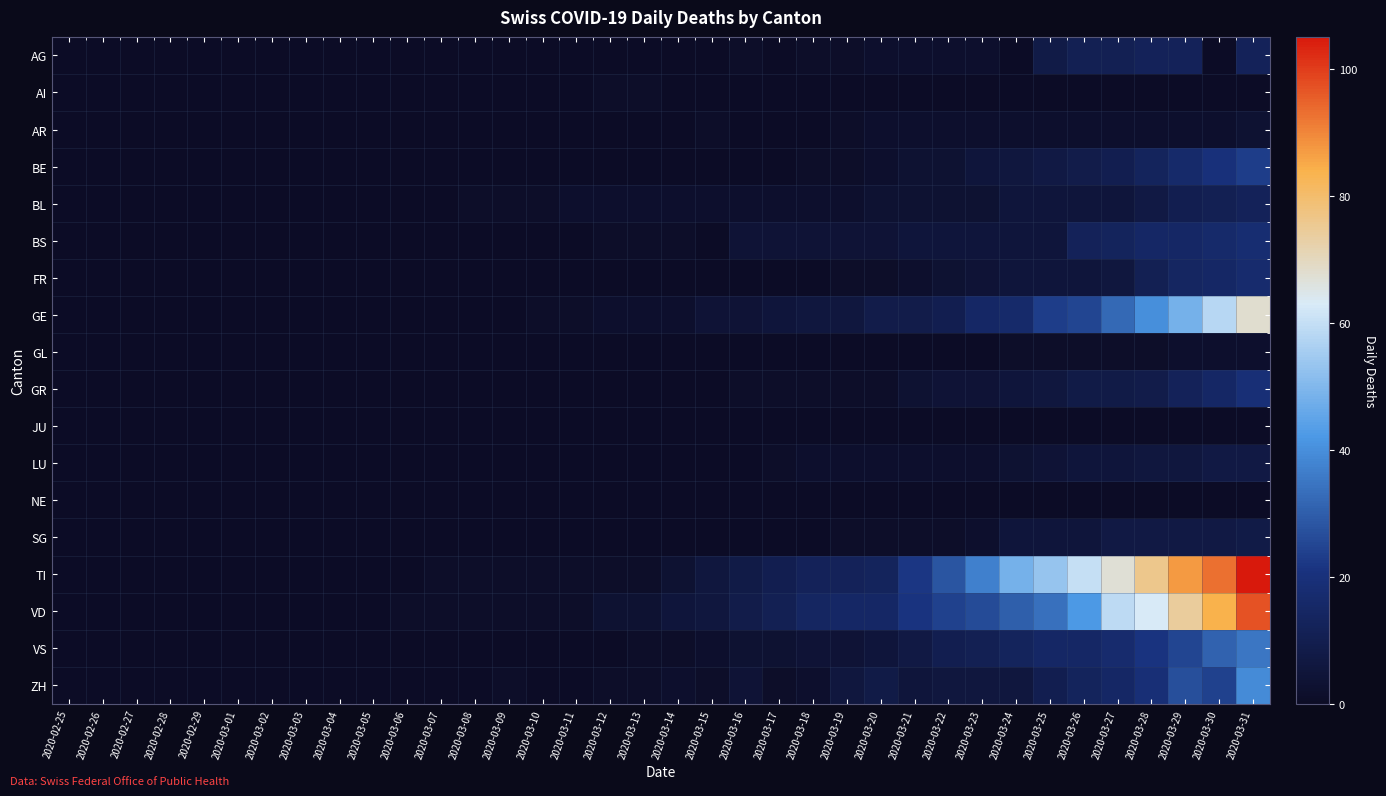

Reading right to left, list all the values displayed in this chart.

AG: 2020-03-31=12	2020-03-30=0	2020-03-29=12	2020-03-28=12	2020-03-27=11	2020-03-26=11	2020-03-25=8	2020-03-24=0	2020-03-23=2	2020-03-22=2	2020-03-21=2	2020-03-20=2	2020-03-19=1	2020-03-18=1	2020-03-17=0	2020-03-16=1	2020-03-15=0	2020-03-14=0	2020-03-13=0	2020-03-12=0	2020-03-11=0	2020-03-10=0	2020-03-09=0	2020-03-08=0	2020-03-07=0	2020-03-06=0	2020-03-05=0	2020-03-04=0	2020-03-03=0	2020-03-02=0	2020-03-01=0	2020-02-29=0	2020-02-28=0	2020-02-27=0	2020-02-26=0	2020-02-25=0
AI: 2020-03-31=0	2020-03-30=0	2020-03-29=0	2020-03-28=0	2020-03-27=0	2020-03-26=0	2020-03-25=0	2020-03-24=0	2020-03-23=0	2020-03-22=0	2020-03-21=0	2020-03-20=0	2020-03-19=0	2020-03-18=0	2020-03-17=0	2020-03-16=0	2020-03-15=0	2020-03-14=0	2020-03-13=1	2020-03-12=1	2020-03-11=0	2020-03-10=0	2020-03-09=0	2020-03-08=0	2020-03-07=0	2020-03-06=0	2020-03-05=0	2020-03-04=0	2020-03-03=0	2020-03-02=0	2020-03-01=0	2020-02-29=0	2020-02-28=0	2020-02-27=0	2020-02-26=0	2020-02-25=0
AR: 2020-03-31=3	2020-03-30=2	2020-03-29=2	2020-03-28=2	2020-03-27=2	2020-03-26=2	2020-03-25=2	2020-03-24=2	2020-03-23=2	2020-03-22=2	2020-03-21=2	2020-03-20=2	2020-03-19=1	2020-03-18=0	2020-03-17=0	2020-03-16=0	2020-03-15=1	2020-03-14=0	2020-03-13=0	2020-03-12=0	2020-03-11=0	2020-03-10=0	2020-03-09=0	2020-03-08=0	2020-03-07=0	2020-03-06=0	2020-03-05=0	2020-03-04=0	2020-03-03=0	2020-03-02=0	2020-03-01=0	2020-02-29=0	2020-02-28=0	2020-02-27=0	2020-02-26=0	2020-02-25=0
BE: 2020-03-31=23	2020-03-30=20	2020-03-29=16	2020-03-28=13	2020-03-27=10	2020-03-26=9	2020-03-25=7	2020-03-24=6	2020-03-23=5	2020-03-22=3	2020-03-21=3	2020-03-20=2	2020-03-19=1	2020-03-18=1	2020-03-17=0	2020-03-16=0	2020-03-15=0	2020-03-14=0	2020-03-13=0	2020-03-12=0	2020-03-11=0	2020-03-10=0	2020-03-09=0	2020-03-08=0	2020-03-07=0	2020-03-06=0	2020-03-05=0	2020-03-04=0	2020-03-03=0	2020-03-02=0	2020-03-01=0	2020-02-29=0	2020-02-28=0	2020-02-27=0	2020-02-26=0	2020-02-25=0
BL: 2020-03-31=12	2020-03-30=11	2020-03-29=10	2020-03-28=7	2020-03-27=5	2020-03-26=5	2020-03-25=5	2020-03-24=5	2020-03-23=3	2020-03-22=3	2020-03-21=3	2020-03-20=3	2020-03-19=2	2020-03-18=2	2020-03-17=2	2020-03-16=2	2020-03-15=2	2020-03-14=2	2020-03-13=2	2020-03-12=2	2020-03-11=2	2020-03-10=1	2020-03-09=1	2020-03-08=1	2020-03-07=0	2020-03-06=0	2020-03-05=0	2020-03-04=0	2020-03-03=0	2020-03-02=0	2020-03-01=0	2020-02-29=0	2020-02-28=0	2020-02-27=0	2020-02-26=0	2020-02-25=0
BS: 2020-03-31=18	2020-03-30=16	2020-03-29=15	2020-03-28=15	2020-03-27=13	2020-03-26=12	2020-03-25=5	2020-03-24=5	2020-03-23=5	2020-03-22=5	2020-03-21=5	2020-03-20=4	2020-03-19=4	2020-03-18=4	2020-03-17=4	2020-03-16=4	2020-03-15=0	2020-03-14=1	2020-03-13=1	2020-03-12=1	2020-03-11=0	2020-03-10=0	2020-03-09=0	2020-03-08=0	2020-03-07=0	2020-03-06=0	2020-03-05=0	2020-03-04=0	2020-03-03=0	2020-03-02=0	2020-03-01=0	2020-02-29=0	2020-02-28=0	2020-02-27=0	2020-02-26=0	2020-02-25=0
FR: 2020-03-31=17	2020-03-30=15	2020-03-29=14	2020-03-28=11	2020-03-27=6	2020-03-26=5	2020-03-25=5	2020-03-24=5	2020-03-23=4	2020-03-22=3	2020-03-21=2	2020-03-20=1	2020-03-19=1	2020-03-18=0	2020-03-17=0	2020-03-16=0	2020-03-15=0	2020-03-14=0	2020-03-13=0	2020-03-12=0	2020-03-11=0	2020-03-10=0	2020-03-09=0	2020-03-08=0	2020-03-07=0	2020-03-06=0	2020-03-05=0	2020-03-04=0	2020-03-03=0	2020-03-02=0	2020-03-01=0	2020-02-29=0	2020-02-28=0	2020-02-27=0	2020-02-26=0	2020-02-25=0
GE: 2020-03-31=68	2020-03-30=58	2020-03-29=48	2020-03-28=40	2020-03-27=32	2020-03-26=25	2020-03-25=23	2020-03-24=16	2020-03-23=15	2020-03-22=10	2020-03-21=9	2020-03-20=9	2020-03-19=6	2020-03-18=6	2020-03-17=5	2020-03-16=4	2020-03-15=4	2020-03-14=2	2020-03-13=2	2020-03-12=2	2020-03-11=1	2020-03-10=1	2020-03-09=0	2020-03-08=0	2020-03-07=0	2020-03-06=0	2020-03-05=0	2020-03-04=0	2020-03-03=0	2020-03-02=0	2020-03-01=0	2020-02-29=0	2020-02-28=0	2020-02-27=0	2020-02-26=0	2020-02-25=0
GL: 2020-03-31=2	2020-03-30=2	2020-03-29=2	2020-03-28=1	2020-03-27=1	2020-03-26=1	2020-03-25=1	2020-03-24=1	2020-03-23=0	2020-03-22=0	2020-03-21=0	2020-03-20=0	2020-03-19=0	2020-03-18=0	2020-03-17=0	2020-03-16=0	2020-03-15=0	2020-03-14=0	2020-03-13=0	2020-03-12=0	2020-03-11=0	2020-03-10=0	2020-03-09=0	2020-03-08=0	2020-03-07=0	2020-03-06=0	2020-03-05=0	2020-03-04=0	2020-03-03=0	2020-03-02=0	2020-03-01=0	2020-02-29=0	2020-02-28=0	2020-02-27=0	2020-02-26=0	2020-02-25=0
GR: 2020-03-31=19	2020-03-30=15	2020-03-29=12	2020-03-28=9	2020-03-27=8	2020-03-26=8	2020-03-25=6	2020-03-24=5	2020-03-23=4	2020-03-22=4	2020-03-21=3	2020-03-20=1	2020-03-19=1	2020-03-18=1	2020-03-17=1	2020-03-16=1	2020-03-15=0	2020-03-14=0	2020-03-13=0	2020-03-12=0	2020-03-11=0	2020-03-10=0	2020-03-09=0	2020-03-08=0	2020-03-07=0	2020-03-06=0	2020-03-05=0	2020-03-04=0	2020-03-03=0	2020-03-02=0	2020-03-01=0	2020-02-29=0	2020-02-28=0	2020-02-27=0	2020-02-26=0	2020-02-25=0
JU: 2020-03-31=0	2020-03-30=0	2020-03-29=0	2020-03-28=0	2020-03-27=0	2020-03-26=0	2020-03-25=0	2020-03-24=0	2020-03-23=0	2020-03-22=0	2020-03-21=0	2020-03-20=0	2020-03-19=0	2020-03-18=0	2020-03-17=0	2020-03-16=0	2020-03-15=0	2020-03-14=0	2020-03-13=0	2020-03-12=0	2020-03-11=0	2020-03-10=0	2020-03-09=0	2020-03-08=0	2020-03-07=0	2020-03-06=0	2020-03-05=0	2020-03-04=0	2020-03-03=0	2020-03-02=0	2020-03-01=0	2020-02-29=0	2020-02-28=0	2020-02-27=0	2020-02-26=0	2020-02-25=0
LU: 2020-03-31=7	2020-03-30=7	2020-03-29=6	2020-03-28=6	2020-03-27=5	2020-03-26=5	2020-03-25=4	2020-03-24=3	2020-03-23=2	2020-03-22=2	2020-03-21=2	2020-03-20=2	2020-03-19=2	2020-03-18=2	2020-03-17=1	2020-03-16=0	2020-03-15=0	2020-03-14=0	2020-03-13=0	2020-03-12=0	2020-03-11=0	2020-03-10=0	2020-03-09=0	2020-03-08=0	2020-03-07=0	2020-03-06=0	2020-03-05=0	2020-03-04=0	2020-03-03=0	2020-03-02=0	2020-03-01=0	2020-02-29=0	2020-02-28=0	2020-02-27=0	2020-02-26=0	2020-02-25=0
NE: 2020-03-31=0	2020-03-30=0	2020-03-29=0	2020-03-28=0	2020-03-27=0	2020-03-26=0	2020-03-25=0	2020-03-24=0	2020-03-23=0	2020-03-22=0	2020-03-21=0	2020-03-20=0	2020-03-19=0	2020-03-18=0	2020-03-17=0	2020-03-16=0	2020-03-15=0	2020-03-14=0	2020-03-13=0	2020-03-12=0	2020-03-11=0	2020-03-10=0	2020-03-09=0	2020-03-08=0	2020-03-07=0	2020-03-06=0	2020-03-05=0	2020-03-04=0	2020-03-03=0	2020-03-02=0	2020-03-01=0	2020-02-29=0	2020-02-28=0	2020-02-27=0	2020-02-26=0	2020-02-25=0
SG: 2020-03-31=8	2020-03-30=7	2020-03-29=7	2020-03-28=7	2020-03-27=7	2020-03-26=5	2020-03-25=5	2020-03-24=5	2020-03-23=2	2020-03-22=1	2020-03-21=1	2020-03-20=1	2020-03-19=1	2020-03-18=0	2020-03-17=0	2020-03-16=0	2020-03-15=0	2020-03-14=0	2020-03-13=0	2020-03-12=0	2020-03-11=0	2020-03-10=0	2020-03-09=0	2020-03-08=0	2020-03-07=0	2020-03-06=0	2020-03-05=0	2020-03-04=0	2020-03-03=0	2020-03-02=0	2020-03-01=0	2020-02-29=0	2020-02-28=0	2020-02-27=0	2020-02-26=0	2020-02-25=0
TI: 2020-03-31=105	2020-03-30=93	2020-03-29=87	2020-03-28=76	2020-03-27=67	2020-03-26=60	2020-03-25=53	2020-03-24=48	2020-03-23=37	2020-03-22=28	2020-03-21=22	2020-03-20=13	2020-03-19=12	2020-03-18=12	2020-03-17=10	2020-03-16=8	2020-03-15=6	2020-03-14=3	2020-03-13=1	2020-03-12=1	2020-03-11=1	2020-03-10=1	2020-03-09=1	2020-03-08=1	2020-03-07=1	2020-03-06=0	2020-03-05=0	2020-03-04=0	2020-03-03=0	2020-03-02=0	2020-03-01=0	2020-02-29=0	2020-02-28=0	2020-02-27=0	2020-02-26=0	2020-02-25=0
VD: 2020-03-31=97	2020-03-30=84	2020-03-29=74	2020-03-28=63	2020-03-27=59	2020-03-26=42	2020-03-25=34	2020-03-24=30	2020-03-23=26	2020-03-22=24	2020-03-21=21	2020-03-20=15	2020-03-19=15	2020-03-18=14	2020-03-17=11	2020-03-16=9	2020-03-15=6	2020-03-14=5	2020-03-13=3	2020-03-12=3	2020-03-11=1	2020-03-10=1	2020-03-09=1	2020-03-08=1	2020-03-07=1	2020-03-06=1	2020-03-05=0	2020-03-04=0	2020-03-03=0	2020-03-02=0	2020-03-01=0	2020-02-29=0	2020-02-28=0	2020-02-27=0	2020-02-26=0	2020-02-25=0
VS: 2020-03-31=35	2020-03-30=31	2020-03-29=25	2020-03-28=21	2020-03-27=17	2020-03-26=15	2020-03-25=15	2020-03-24=13	2020-03-23=11	2020-03-22=10	2020-03-21=7	2020-03-20=5	2020-03-19=4	2020-03-18=4	2020-03-17=3	2020-03-16=3	2020-03-15=2	2020-03-14=1	2020-03-13=1	2020-03-12=0	2020-03-11=0	2020-03-10=0	2020-03-09=0	2020-03-08=0	2020-03-07=0	2020-03-06=0	2020-03-05=0	2020-03-04=0	2020-03-03=0	2020-03-02=0	2020-03-01=0	2020-02-29=0	2020-02-28=0	2020-02-27=0	2020-02-26=0	2020-02-25=0
ZH: 2020-03-31=39	2020-03-30=24	2020-03-29=27	2020-03-28=19	2020-03-27=15	2020-03-26=13	2020-03-25=10	2020-03-24=6	2020-03-23=6	2020-03-22=6	2020-03-21=5	2020-03-20=8	2020-03-19=6	2020-03-18=2	2020-03-17=1	2020-03-16=4	2020-03-15=1	2020-03-14=2	2020-03-13=1	2020-03-12=1	2020-03-11=0	2020-03-10=0	2020-03-09=1	2020-03-08=0	2020-03-07=0	2020-03-06=0	2020-03-05=0	2020-03-04=0	2020-03-03=0	2020-03-02=0	2020-03-01=0	2020-02-29=0	2020-02-28=0	2020-02-27=0	2020-02-26=0	2020-02-25=0